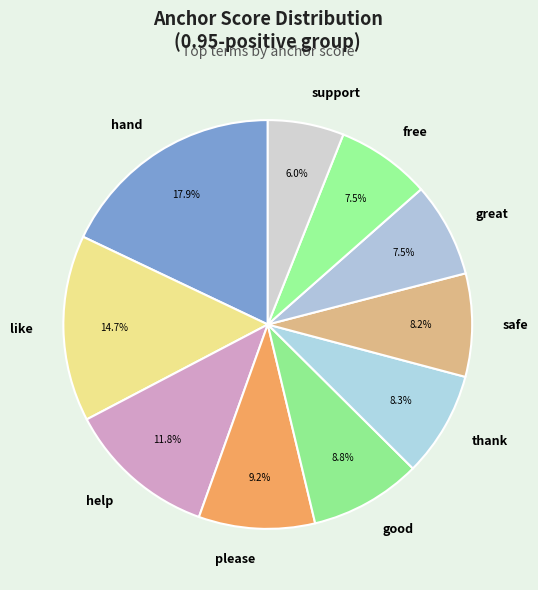

Is the sum of free and good greater than half?

No